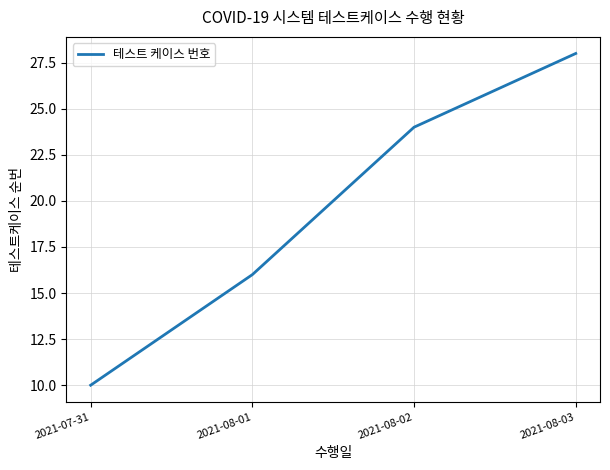

What position from the left is 2021-07-31?

1